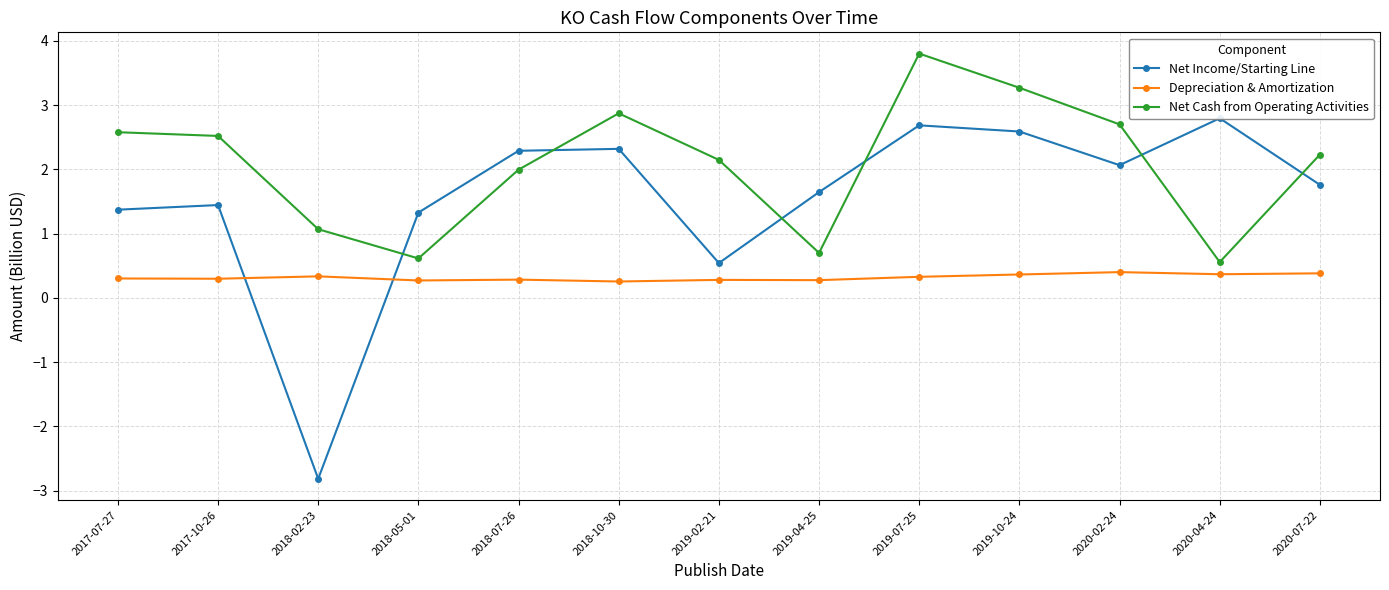

What is the total value across all series at 2018-02-23?

-1.4